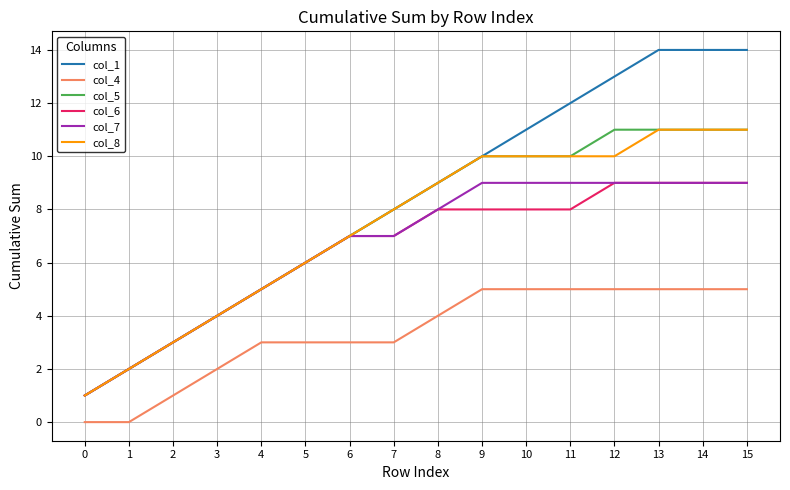

What is the maximum value shown in the chart?

14